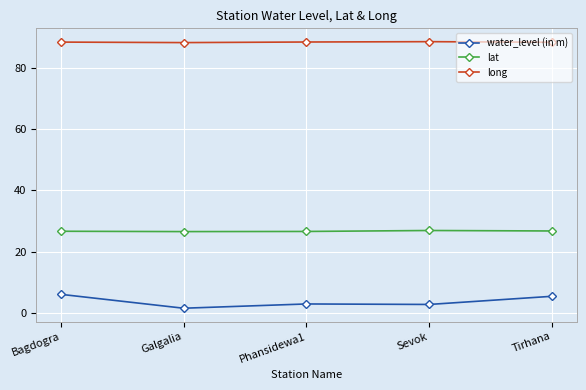

True or false: lat and long intersect in this chart.

False